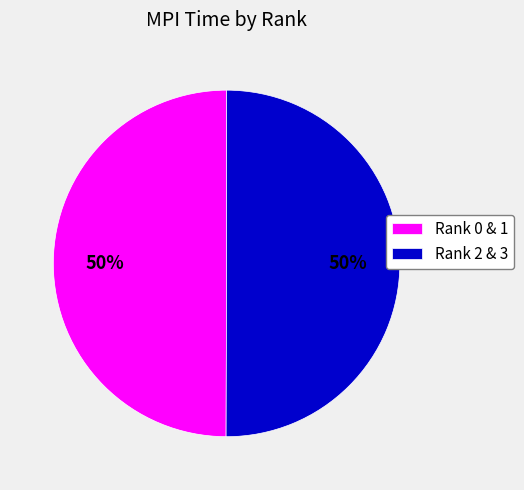

To the nearest percent, what portion does Rank 0 & 1 represent?

50%